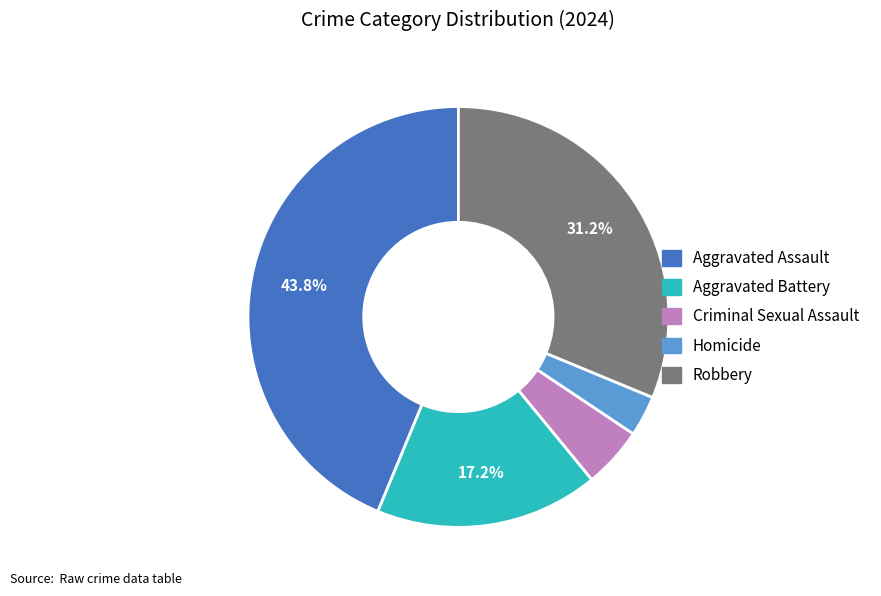

To the nearest percent, what portion does Criminal Sexual Assault represent?

5%